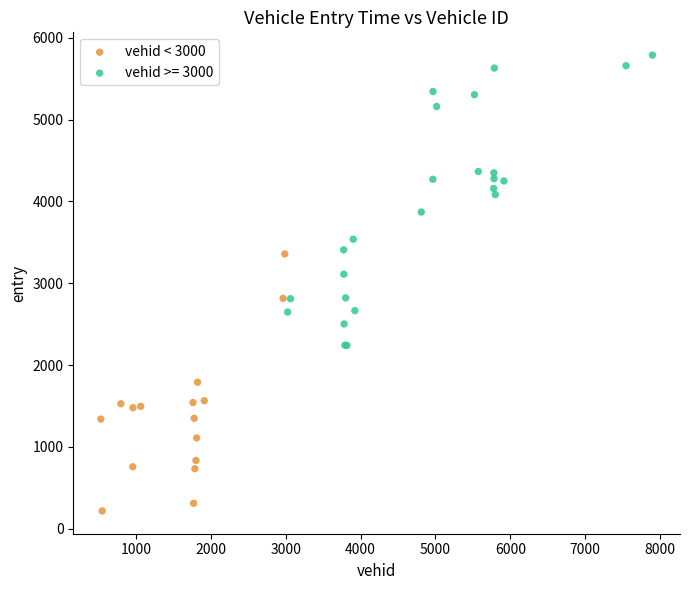

Which series reaches the minimum Y coordinate?

vehid < 3000